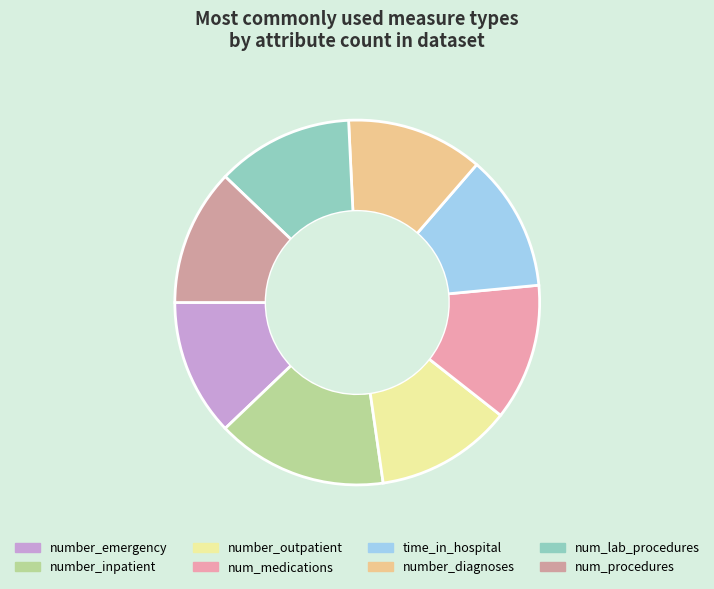

What is the smallest slice in the pie chart?

number_emergency